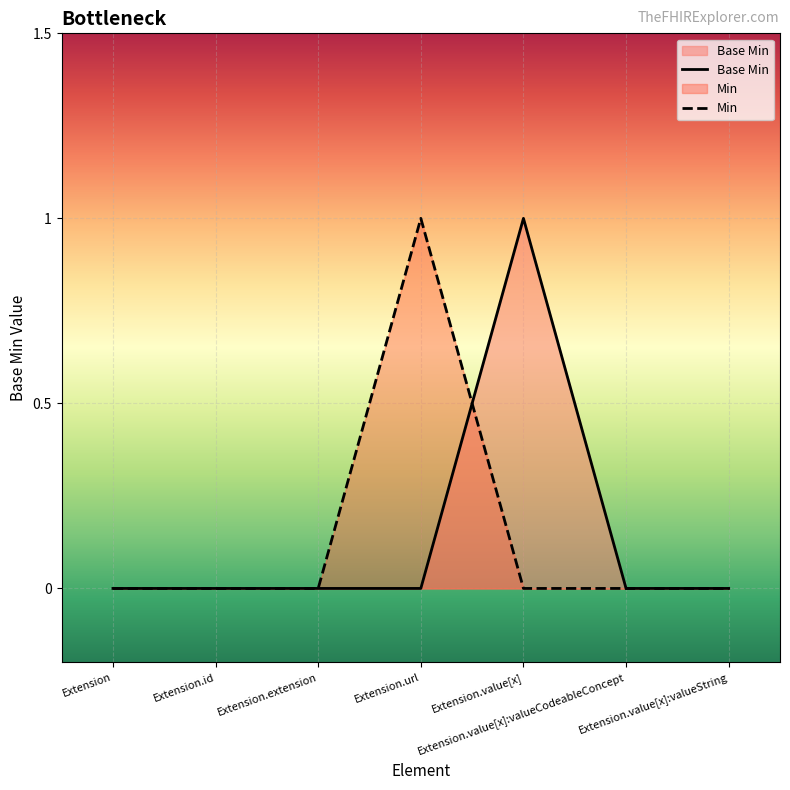

Rank the categories by value from lowest to highest.

Extension, Extension.id, Extension.extension, Extension.url, Extension.value[x]:valueCodeableConcept, Extension.value[x]:valueString, Extension.value[x]